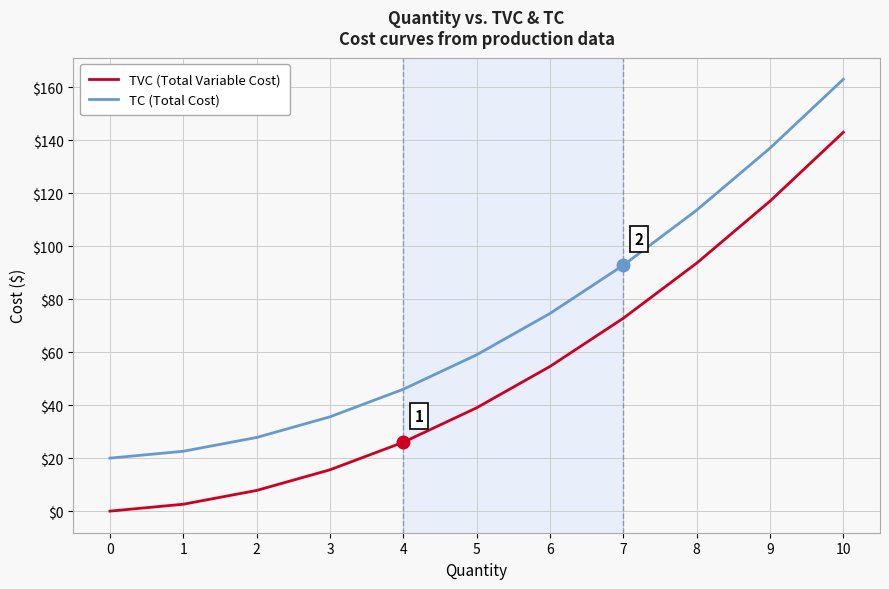

True or false: TC (Total Cost) and TVC (Total Variable Cost) cross at least once.

False